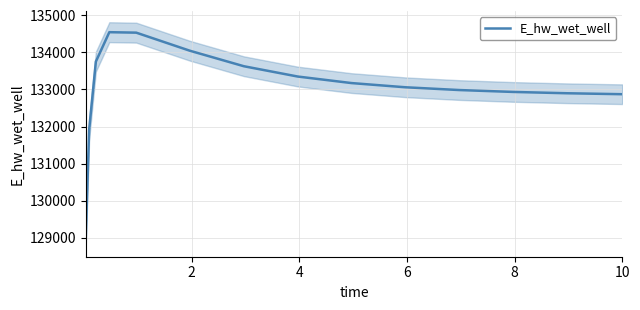

What is the label of the 5th point from the right?

10